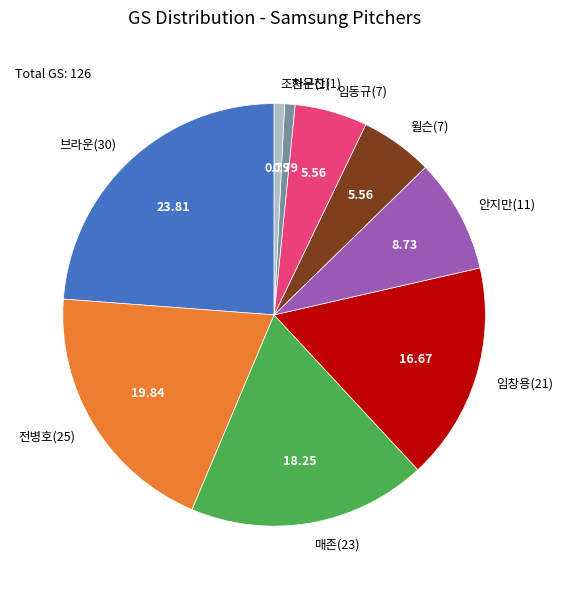

Which category has the biggest portion of the pie?

브라운(30)